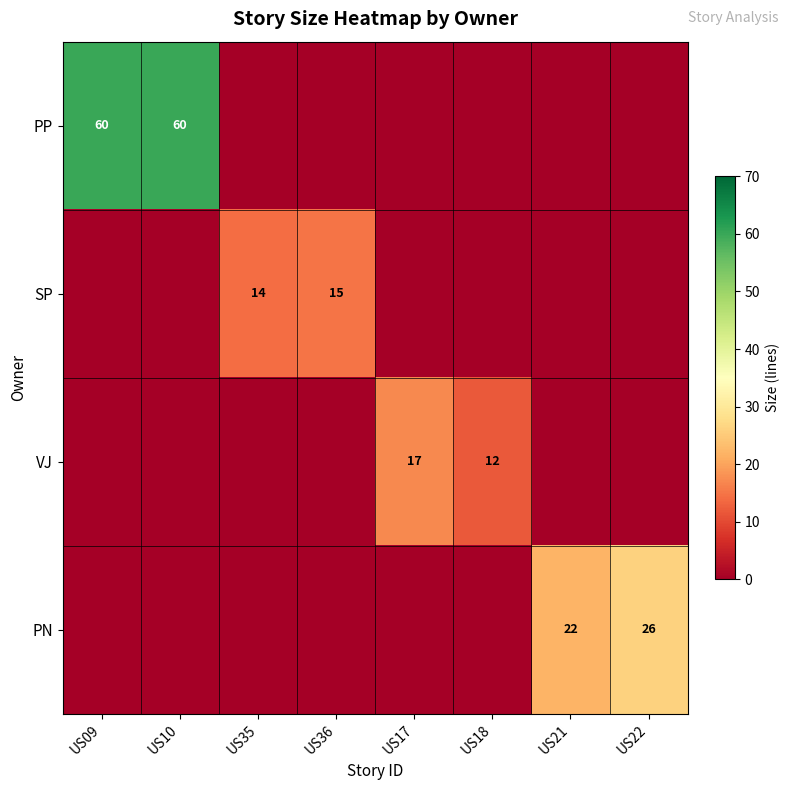

True or false: PP has a value of 15 at US10.

False